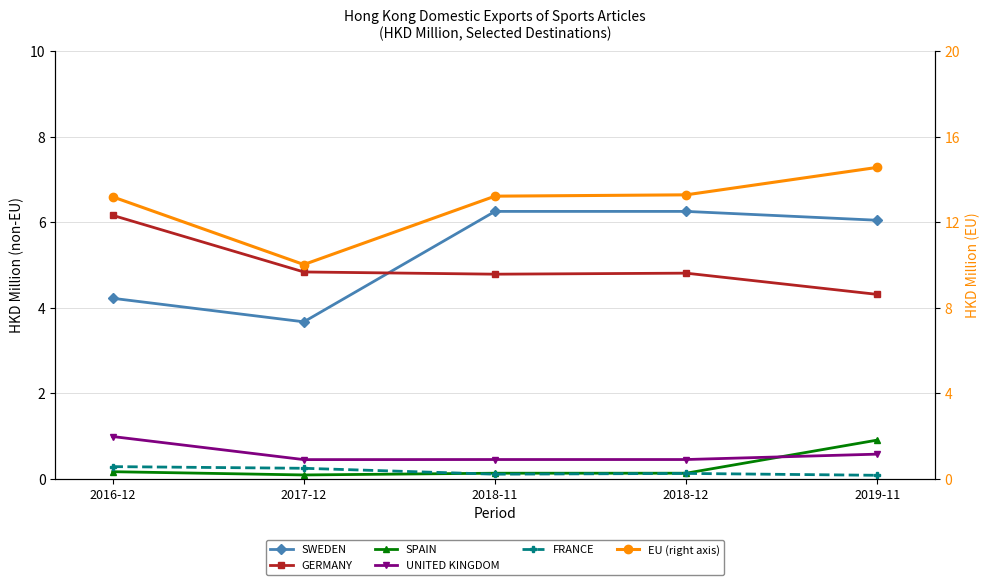

What is the label of the 4th point from the left?

2018-12